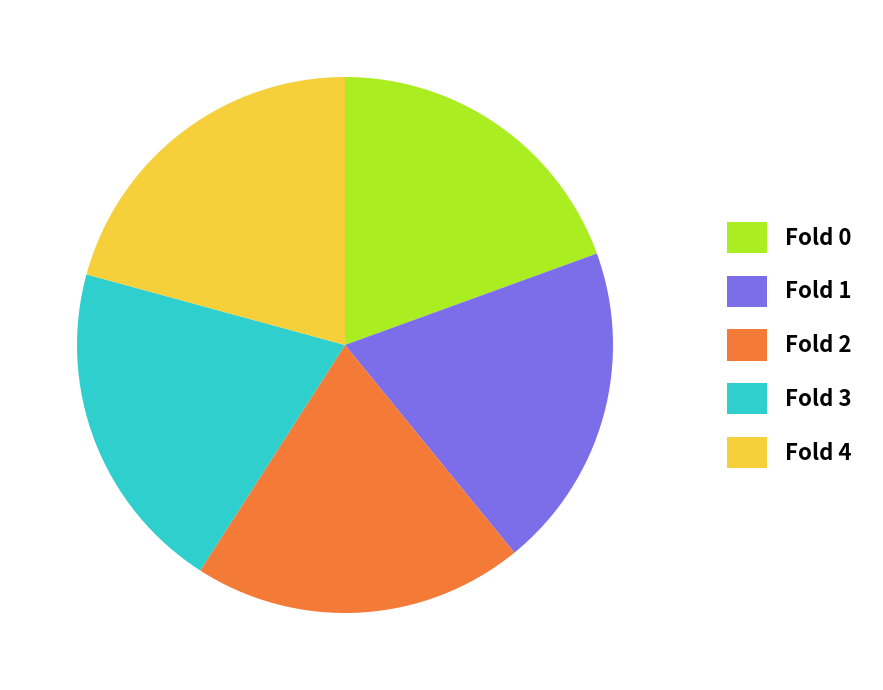

Is there a majority slice in this chart?

No